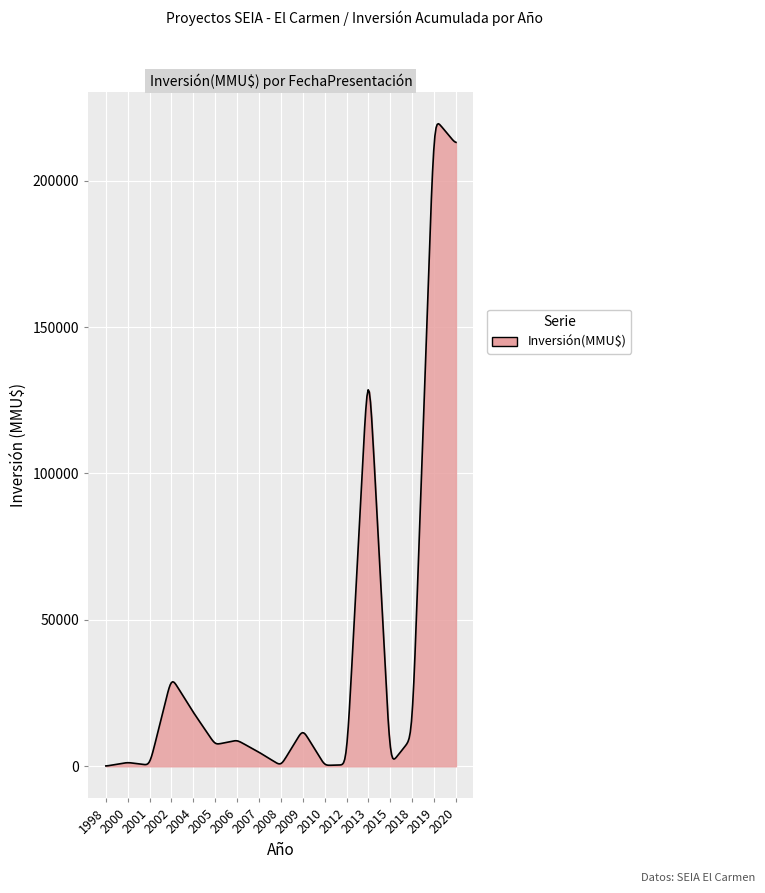

What is the maximum value shown in the chart?

219407.7